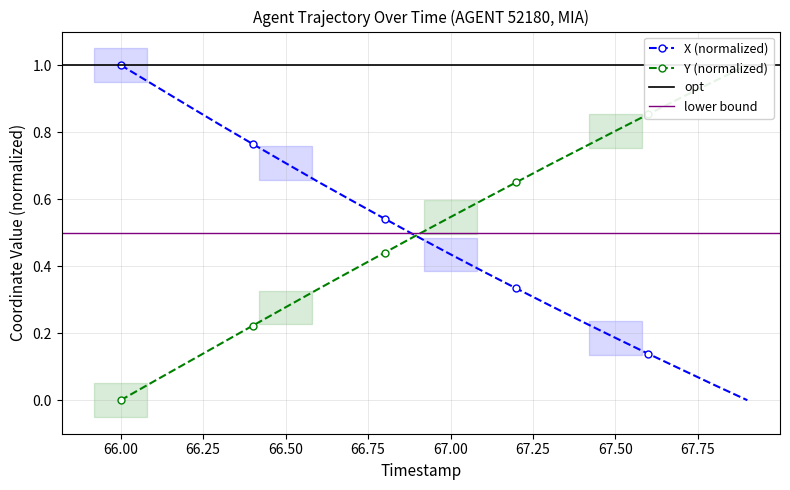

How many lines are shown in the chart?

2